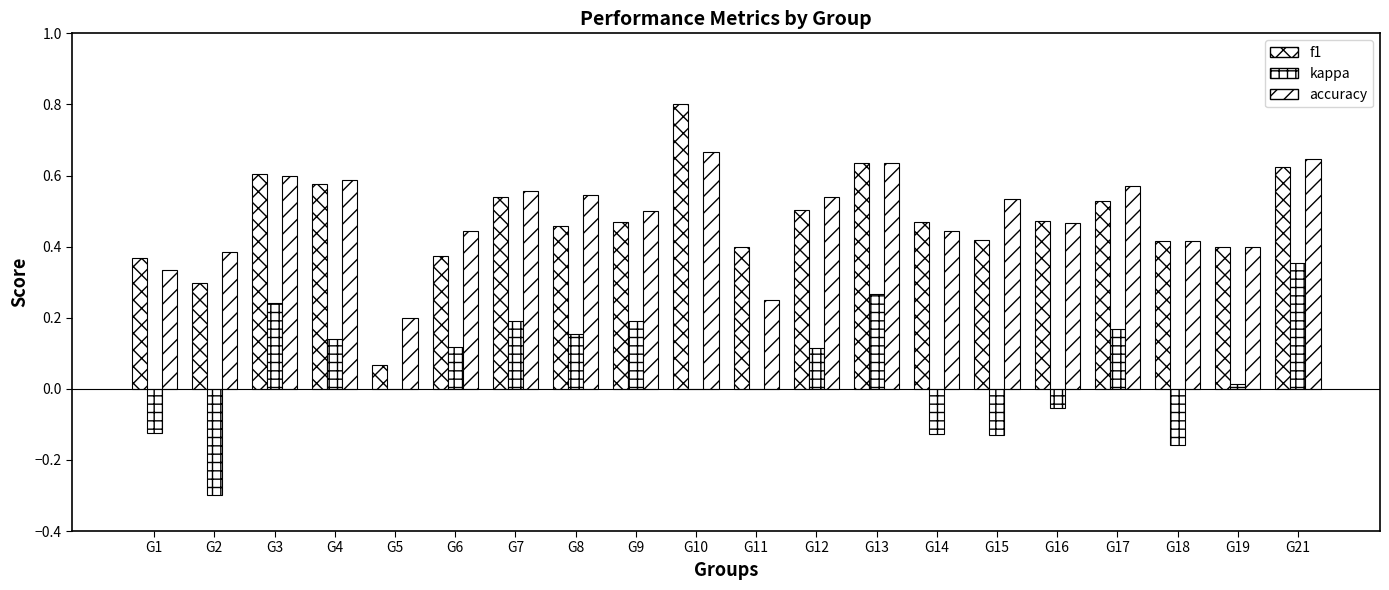

The accuracy series shows 0.5 at G16. True or false?

True